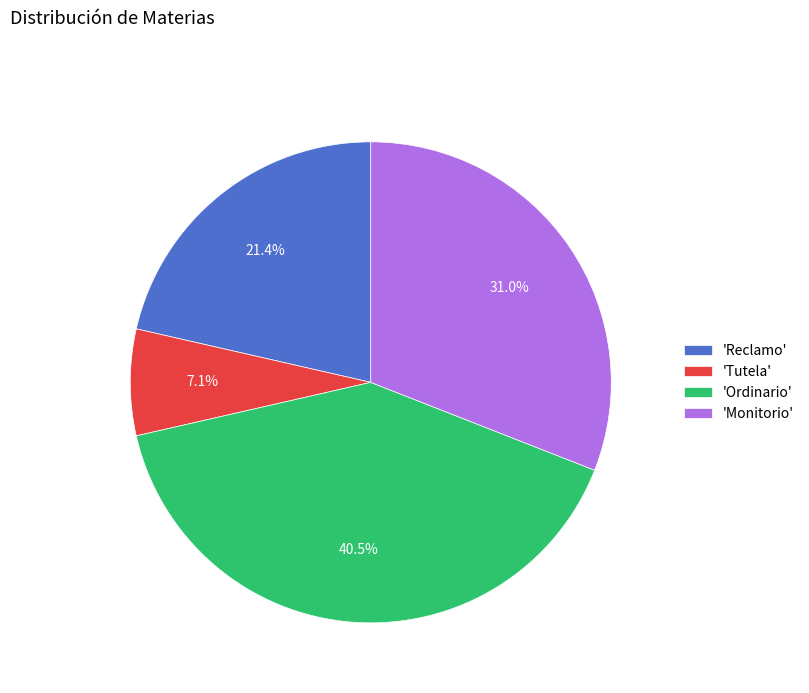

Approximately how many times larger is the value at 'Ordinario' compared to 'Monitorio'?

1.3